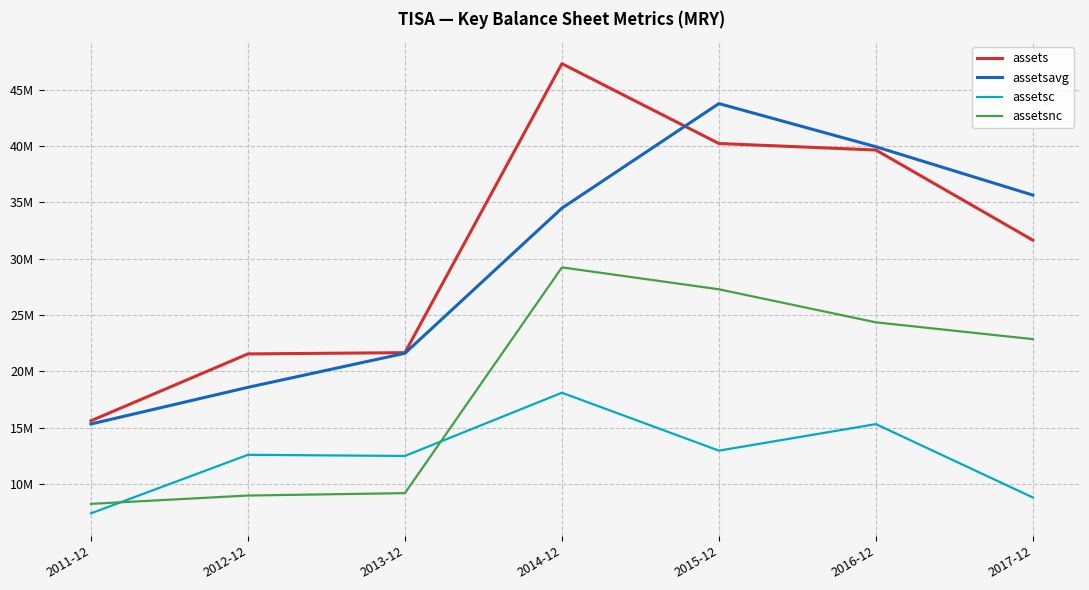

Is this an area chart (filled region under the line)?

No